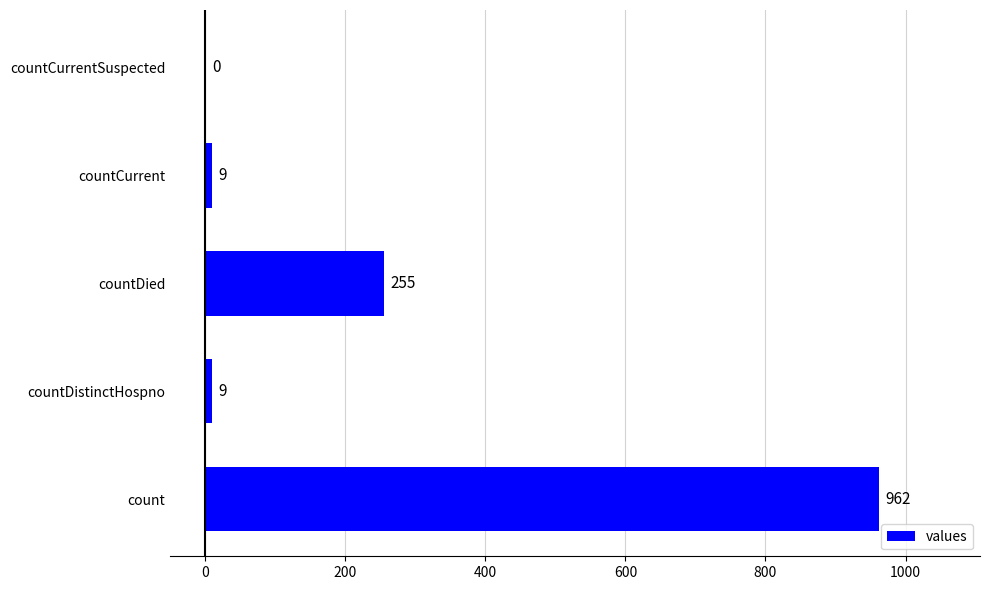

True or false: the data shows 962 at count.

True